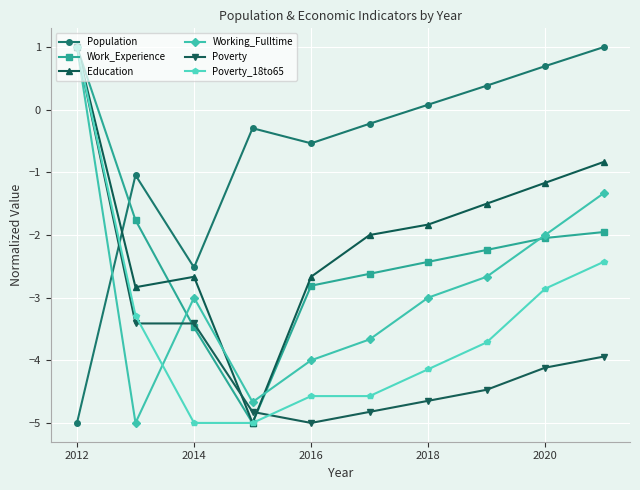

What is the value of the Poverty_18to65 point at the 10th from the left?

-2.4